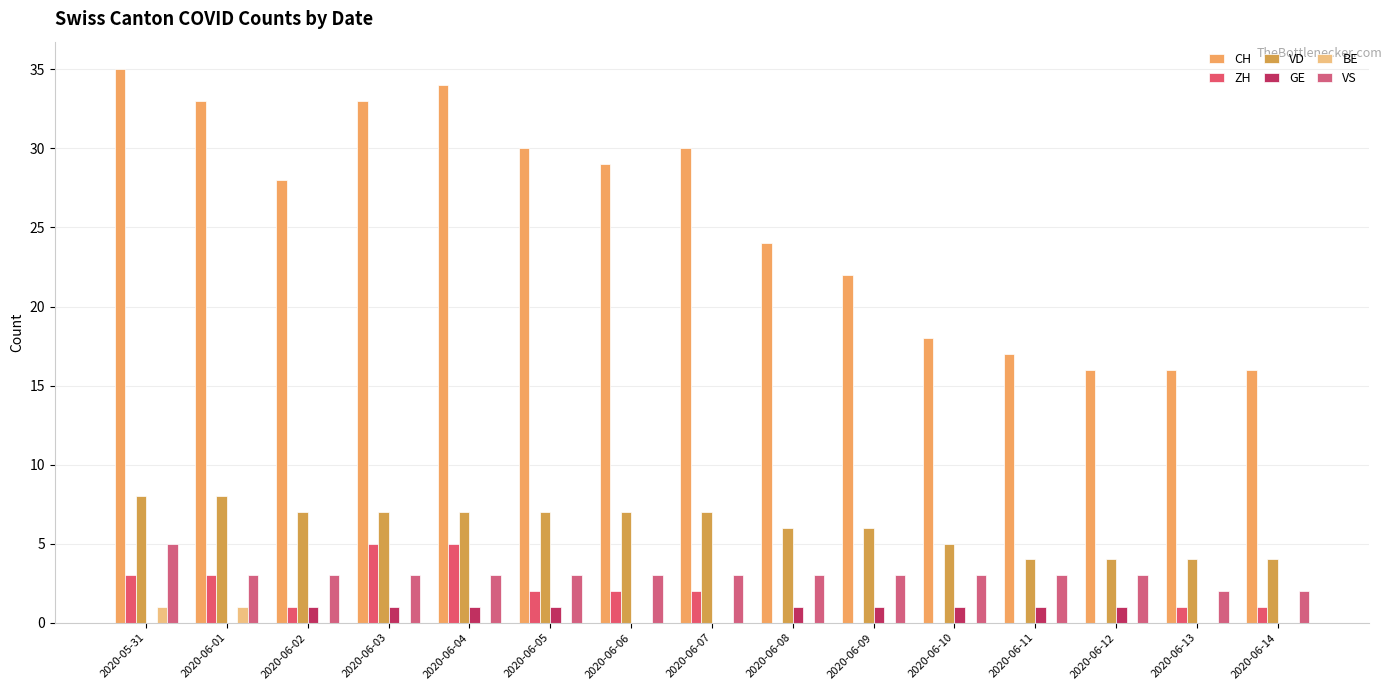

What are all the series names shown in the legend?

CH, ZH, VD, GE, BE, VS